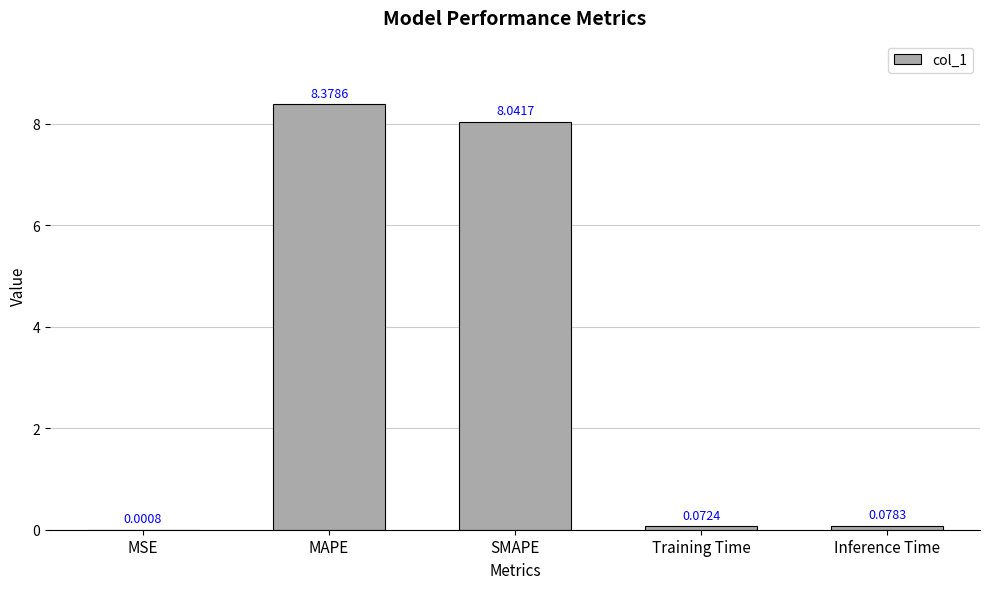

Where is the data nearest to the value 4?

Inference Time